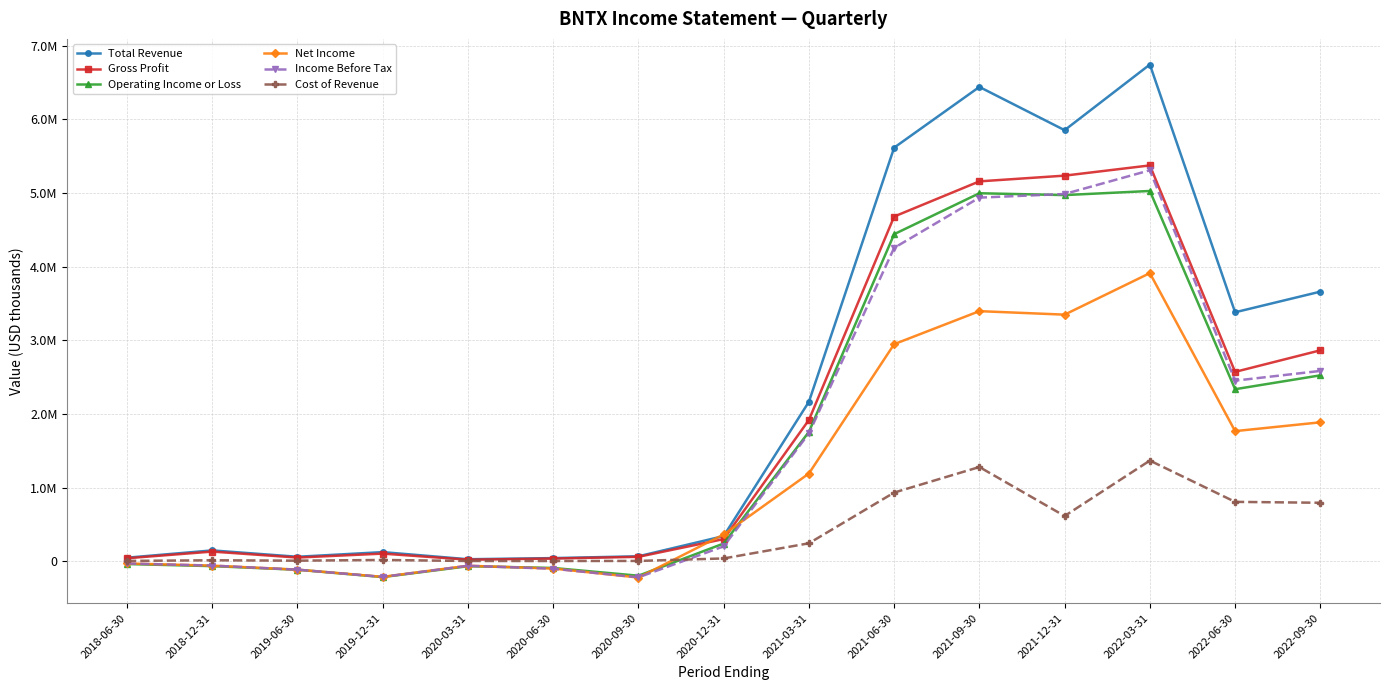

Reading left to right, transcribe all the data shown in this chart.

Total Revenue: 51100	150100	63600	126800	30200	45600	70100	344500	2167200	5616400	6440400	5853400	6744300	3381900	3661900
Gross Profit: 43500	134000	52900	106500	23800	39400	63000	303600	1920600	4681300	5158700	5236400	5375200	2573000	2865500
Operating Income or Loss: -35100	-63300	-112400	-211900	-64600	-88300	-193400	243500	1758600	4441900	4997500	4972300	5028400	2337800	2526000
Net Income: -27300	-56500	-111100	-209000	-58200	-96300	-218000	366000	1193500	2948900	3397200	3349800	3913300	1769000	1888400
Income Before Tax: -27400	-56100	-111300	-209500	-58200	-98700	-215400	205100	1737600	4256100	4938100	4987300	5309100	2453800	2585900
Cost of Revenue: 7600	16100	10700	20300	6400	6200	7100	40900	246600	935100	1281700	617000	1369200	808900	796500